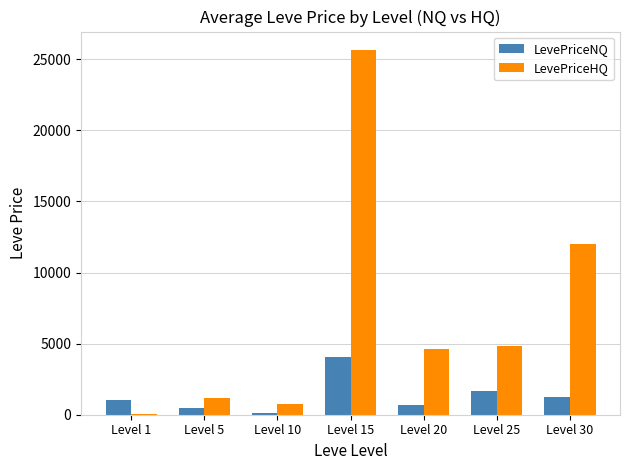

How many series are shown in this chart?

2